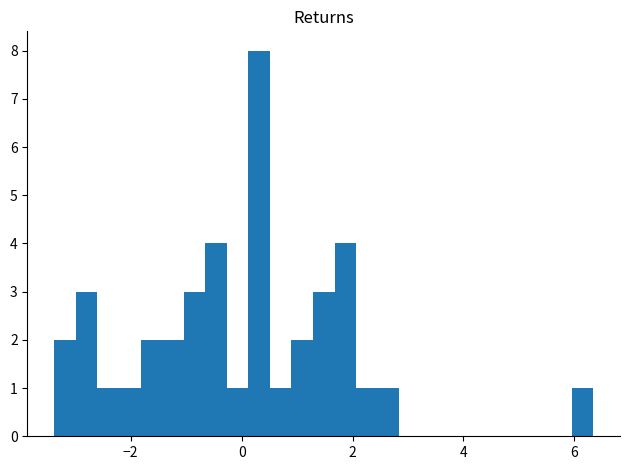

Around what value on the x-axis is the tallest bar? Give the approximate position of its centre, as read against the axis.

0.4